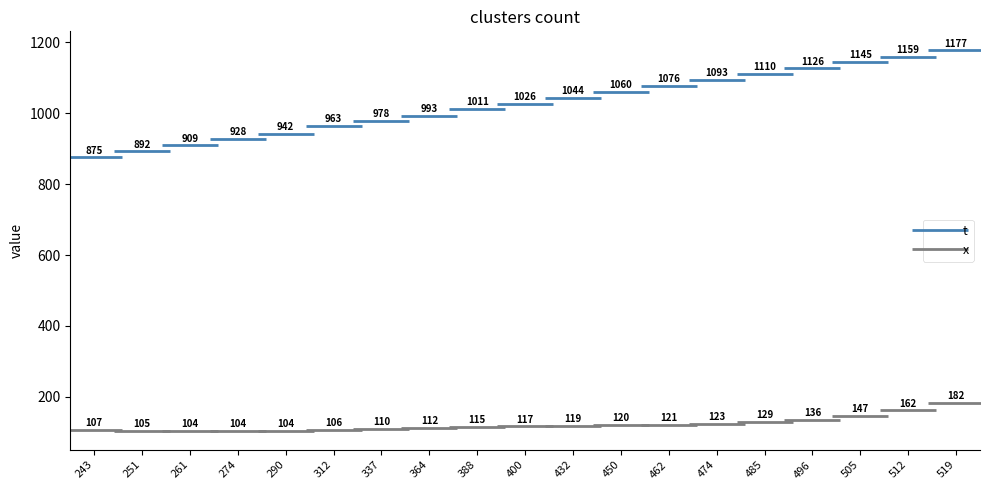

List the series in order of their peak value, lowest first.

x, t